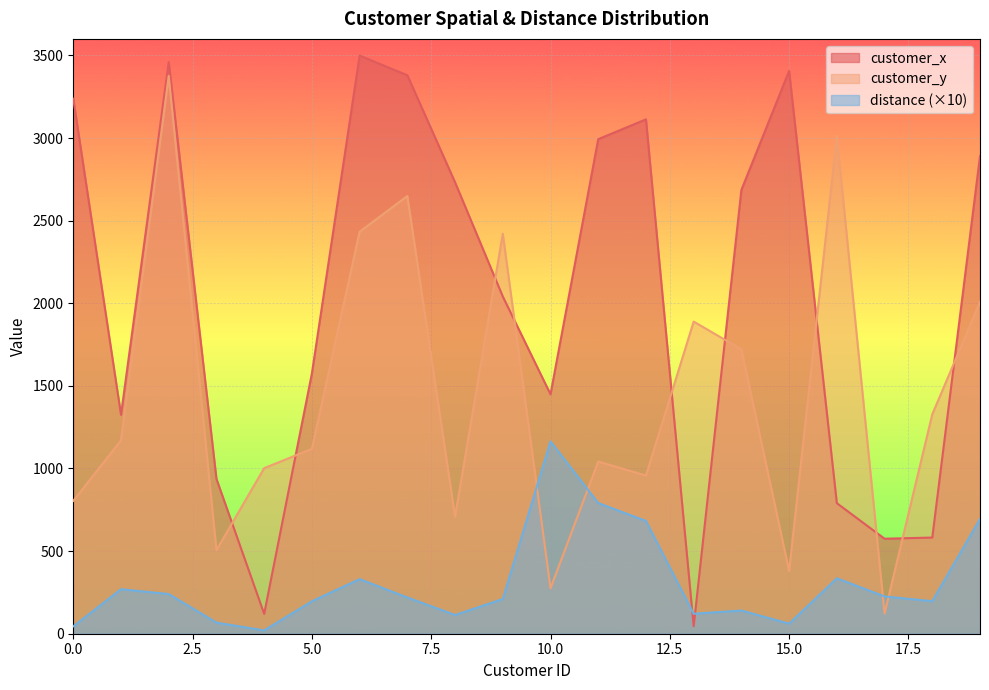

Which series ends up on top after the final intersection of customer_x and customer_y?

customer_x